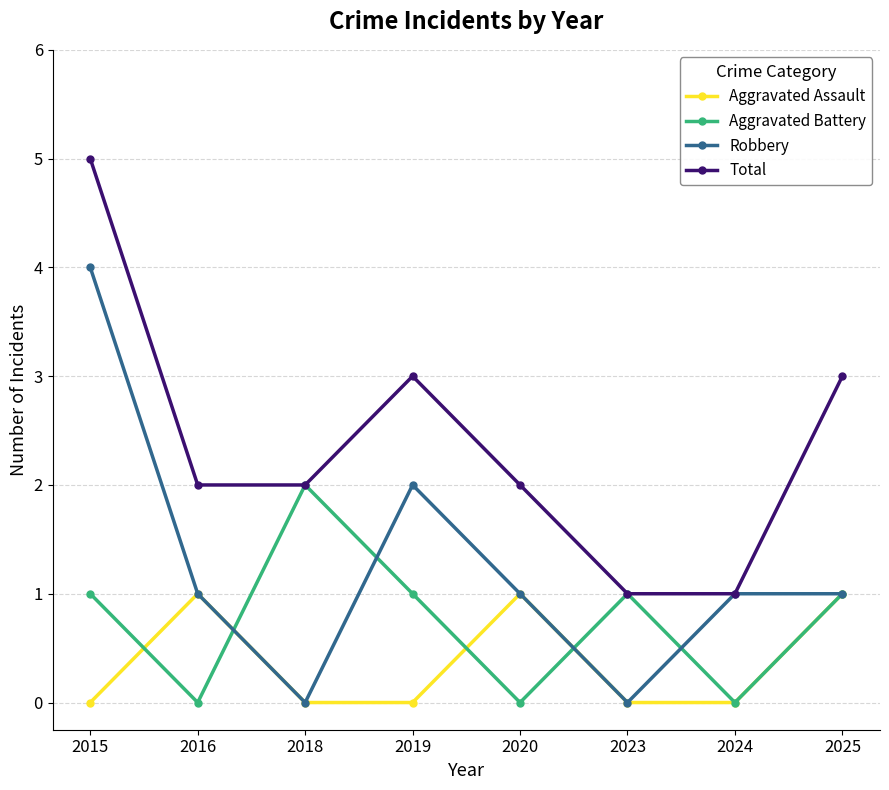

What is the highest value of the Total series?

5